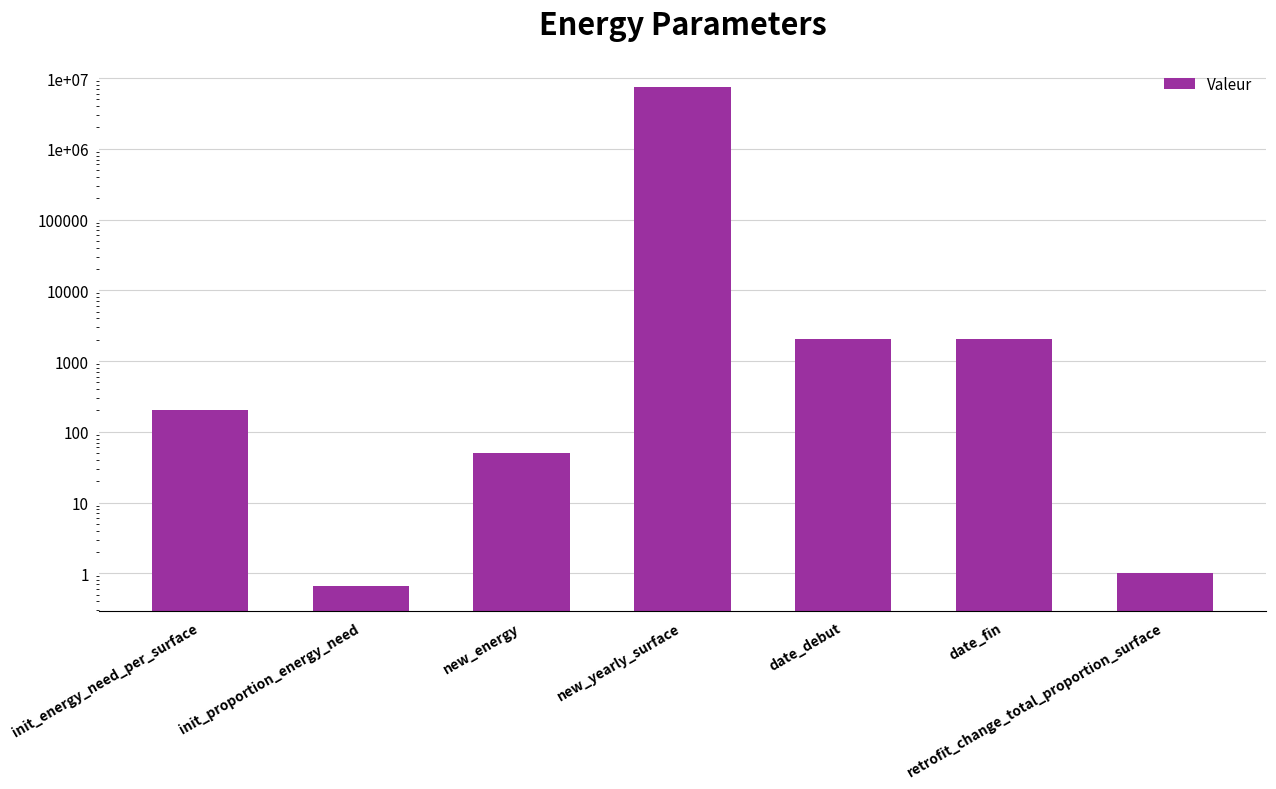

Is it true that the value at init_proportion_energy_need is 0.7?

True